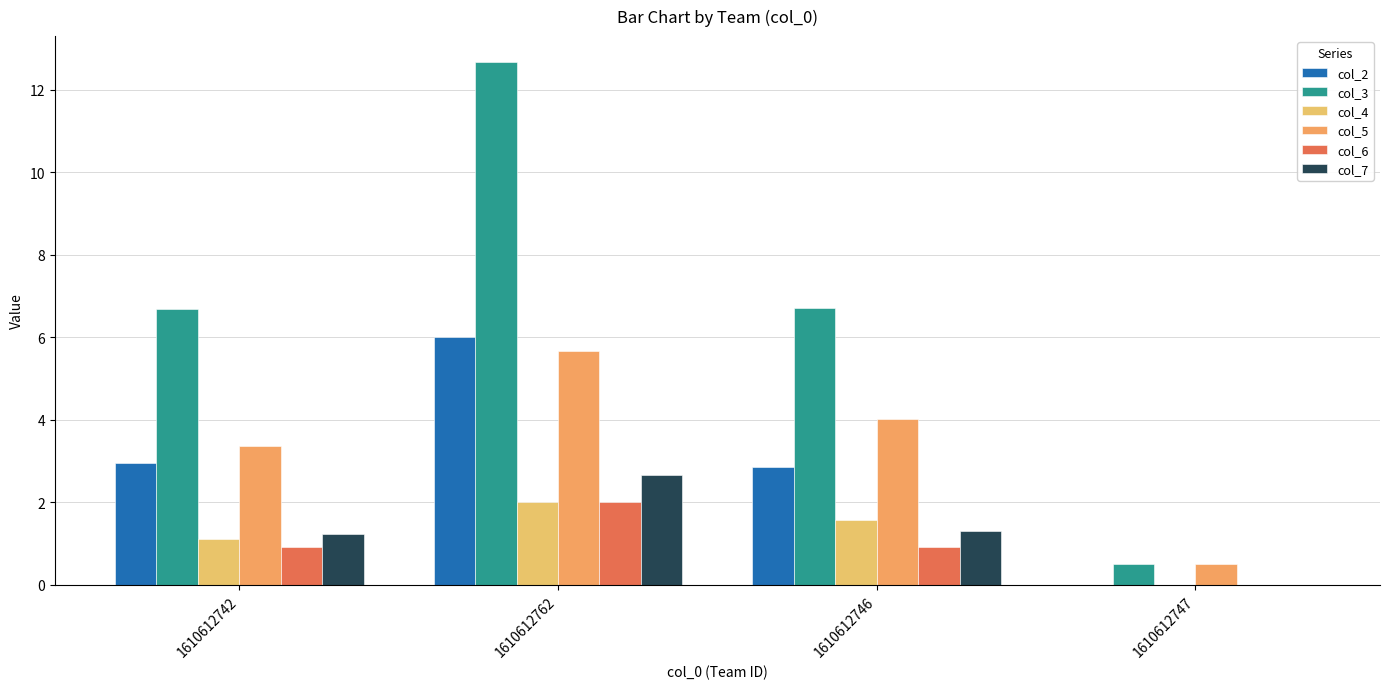

How many groups of bars are there?

4